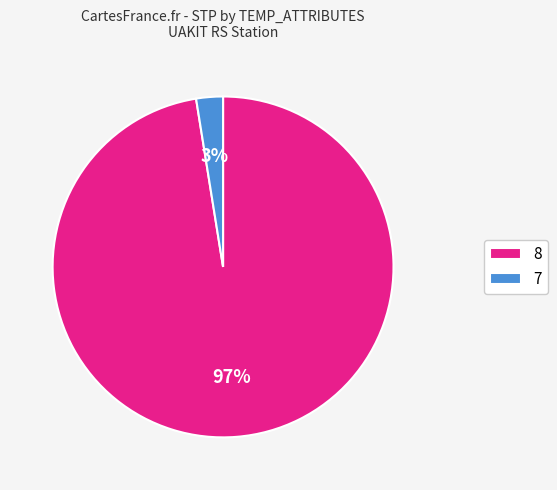

Does any single category account for the majority?

Yes